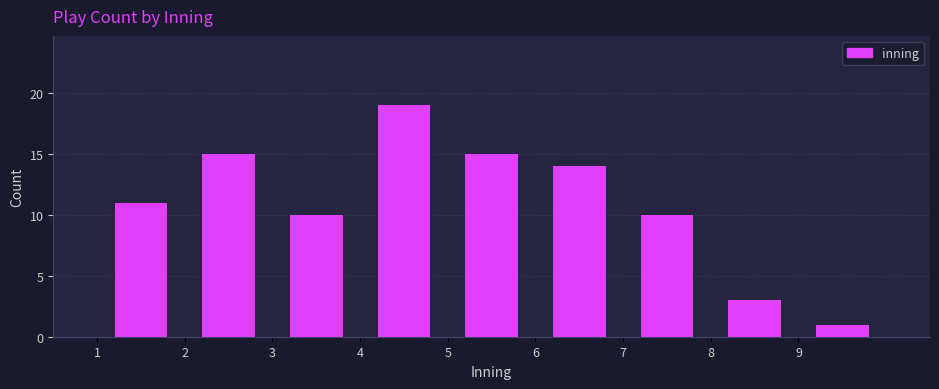

Reading left to right, list every bar in this chart as the range it spans on the x-axis followed by its height. The values are not printed on the chart, so give them approximately, as read against the axis.

1 to 2: 11
2 to 3: 15
3 to 4: 10
4 to 5: 19
5 to 6: 15
6 to 7: 14
7 to 8: 10
8 to 9: 3
9 to 10: 1